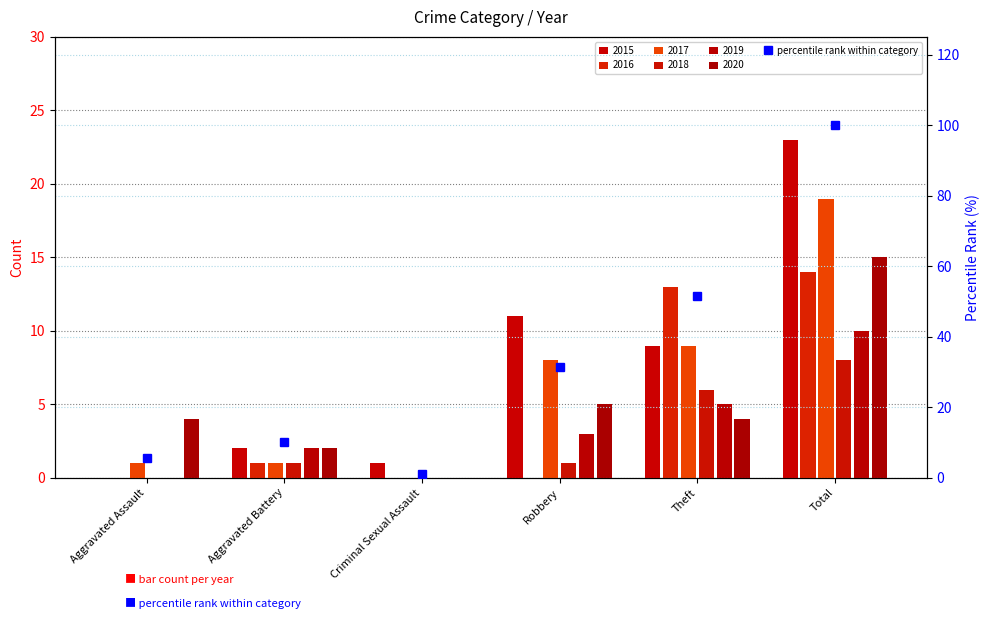

Where is the data nearest to the value 50?

Theft